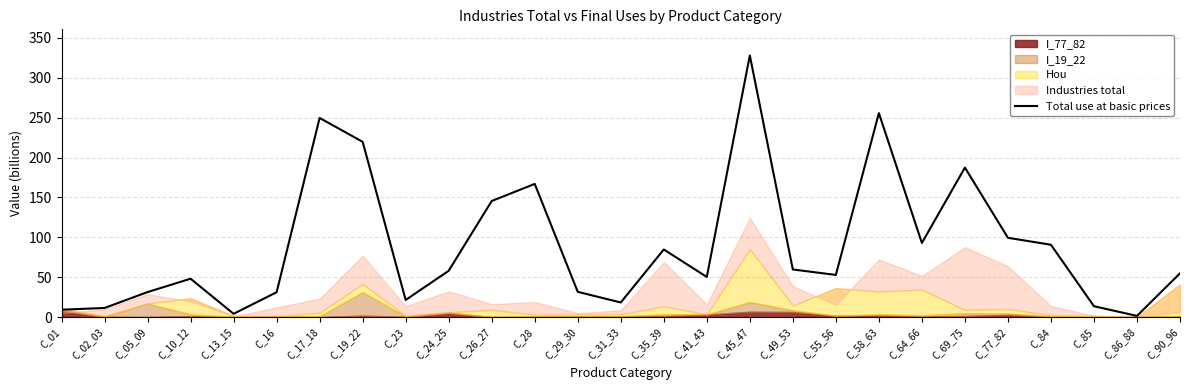

At which category does the data reach its first local valley?

C_13_15